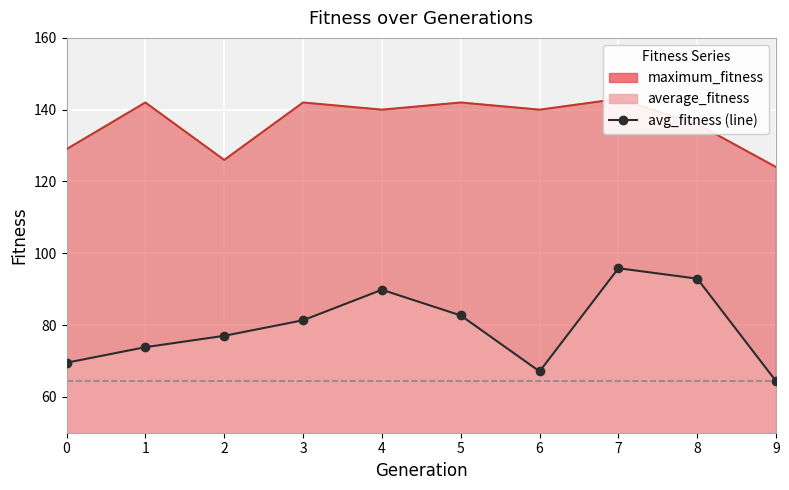

Reading left to right, what are all the values shown in this chart?

0=69.5	1=73.8	2=77.0	3=81.3	4=89.8	5=82.7	6=67.1	7=95.8	8=92.9	9=64.3